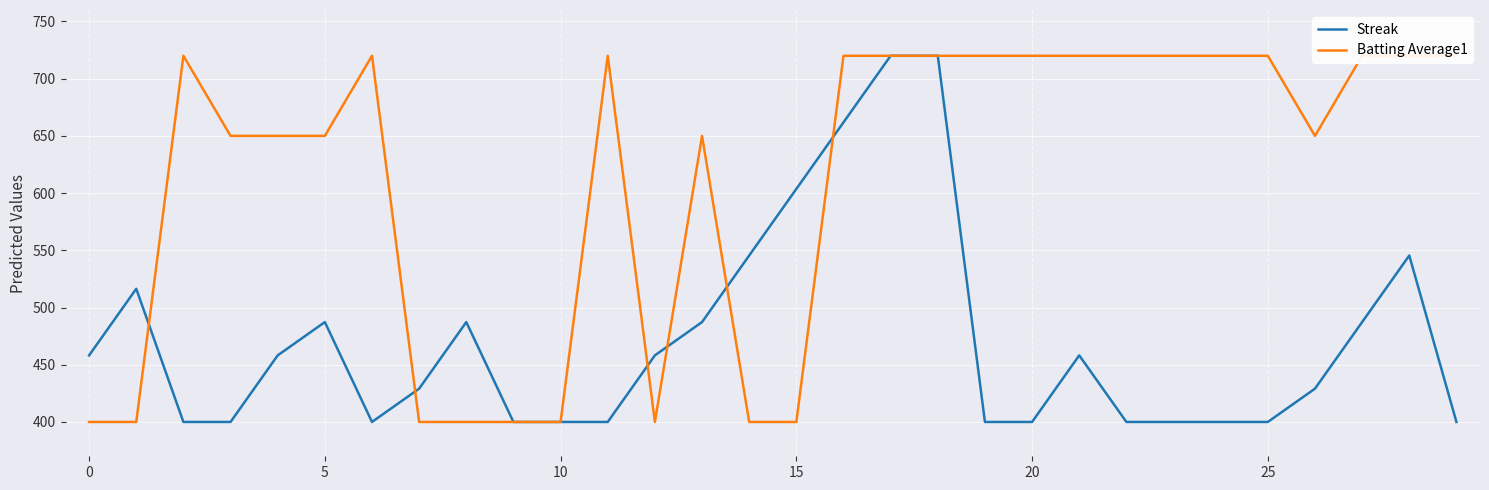

Is it true that Streak equals 136.8 at 25?

False